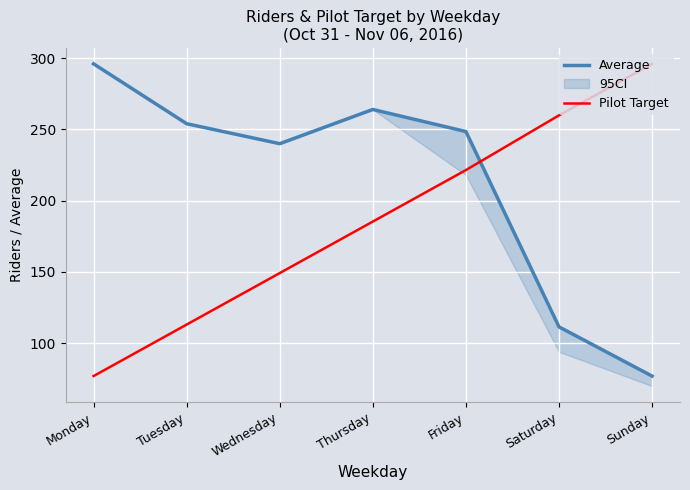

Reading left to right, transcribe all the data shown in this chart.

Average: Monday=296.0	Tuesday=254.0	Wednesday=240.0	Thursday=264.0	Friday=248.5	Saturday=111.5	Sunday=77.0
Pilot Target: Monday=77.0	Tuesday=113.1	Wednesday=149.2	Thursday=185.4	Friday=221.5	Saturday=259.9	Sunday=296.0